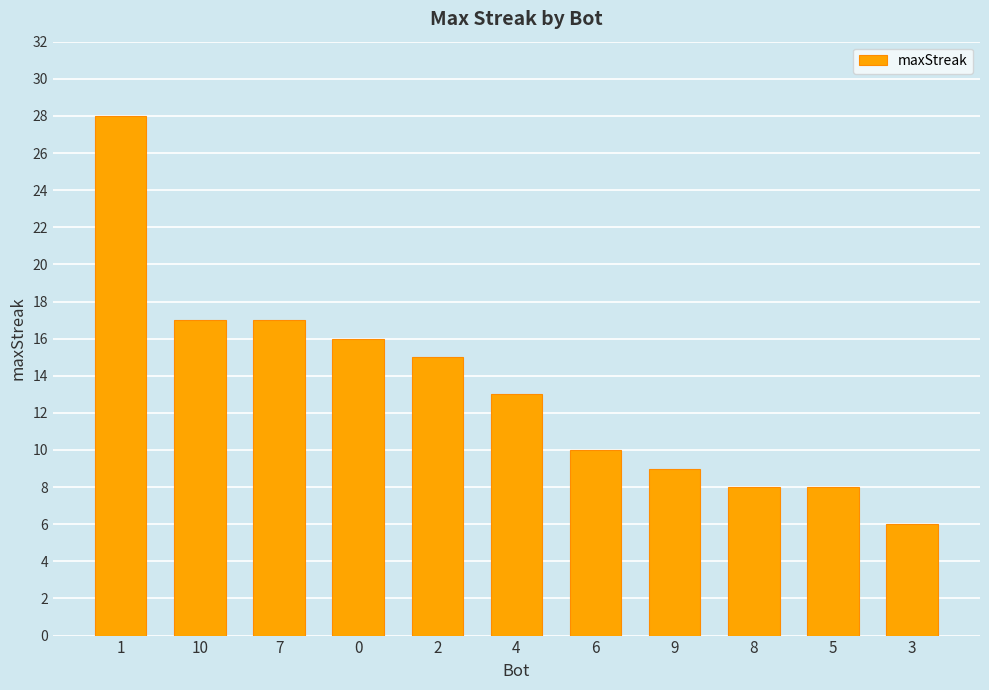

At which category does the chart reach its peak across all series?

1